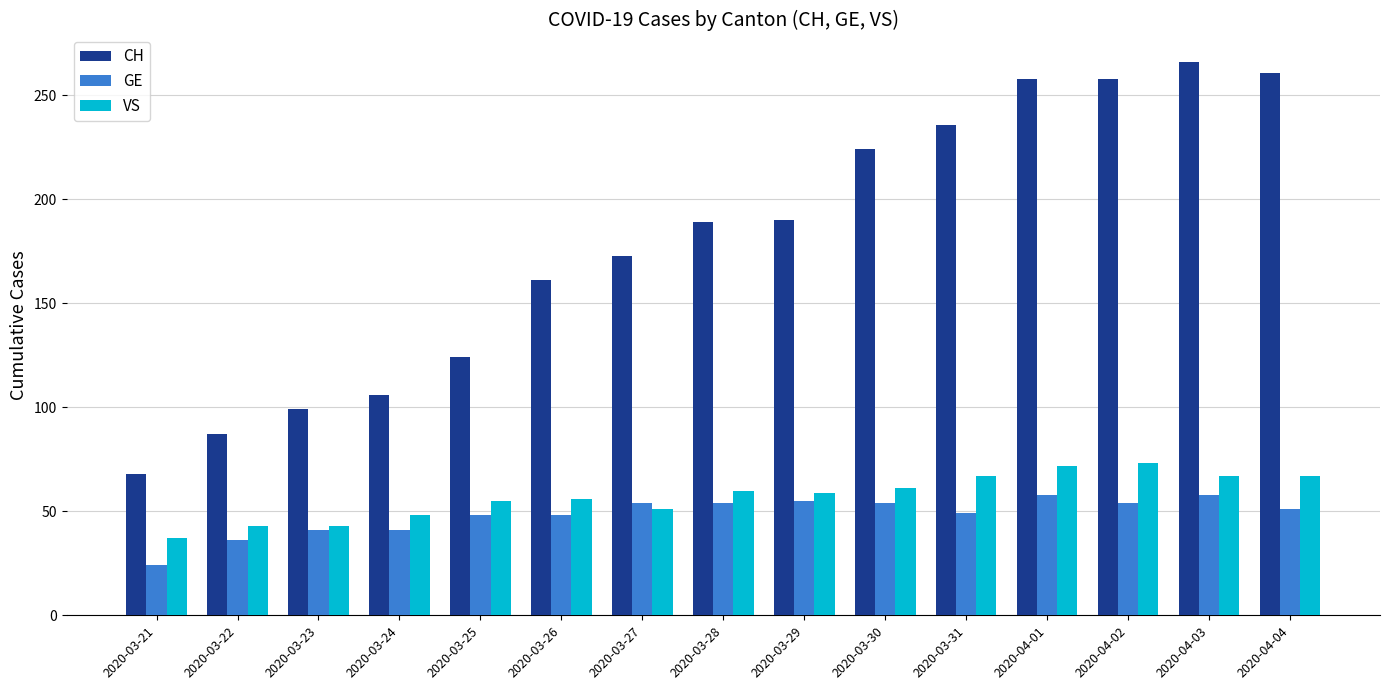

The value of VS at 2020-04-03 is 67. True or false?

True